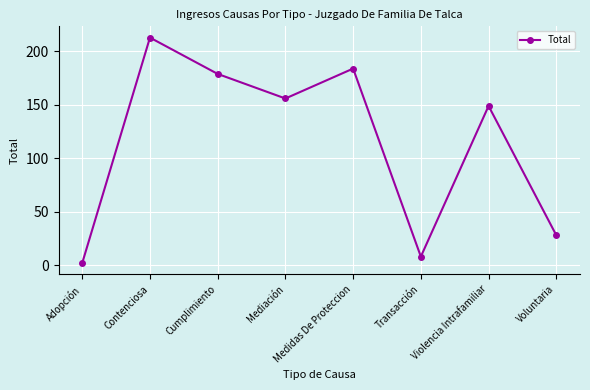

Rank the categories by value from lowest to highest.

Adopción, Transacción, Voluntaria, Violencia Intrafamiliar, Mediación, Cumplimiento, Medidas De Proteccion, Contenciosa